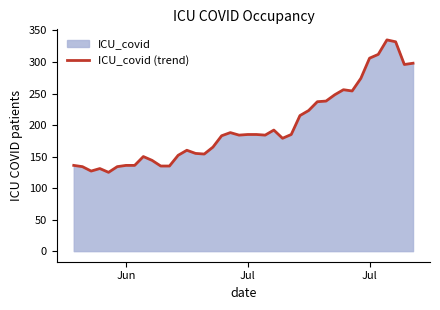

What is the smallest value displayed?

125